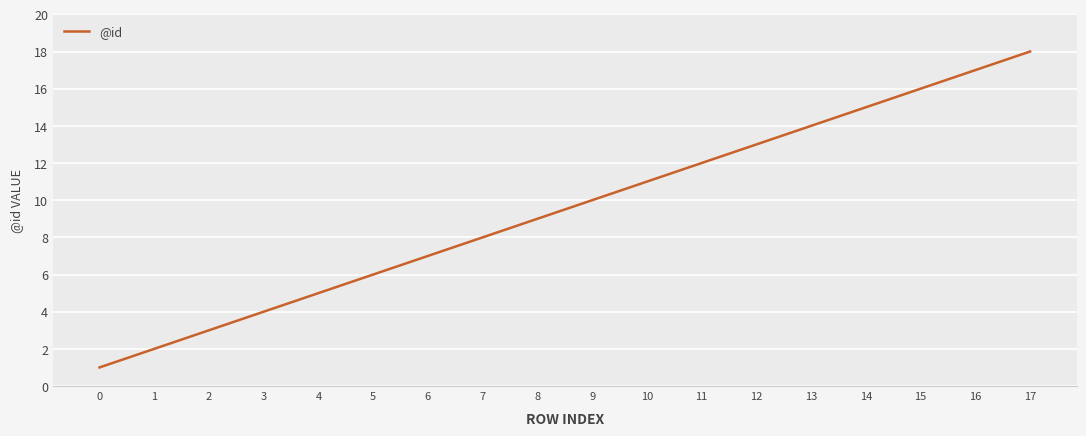

At which label is the value closest to 9?

8